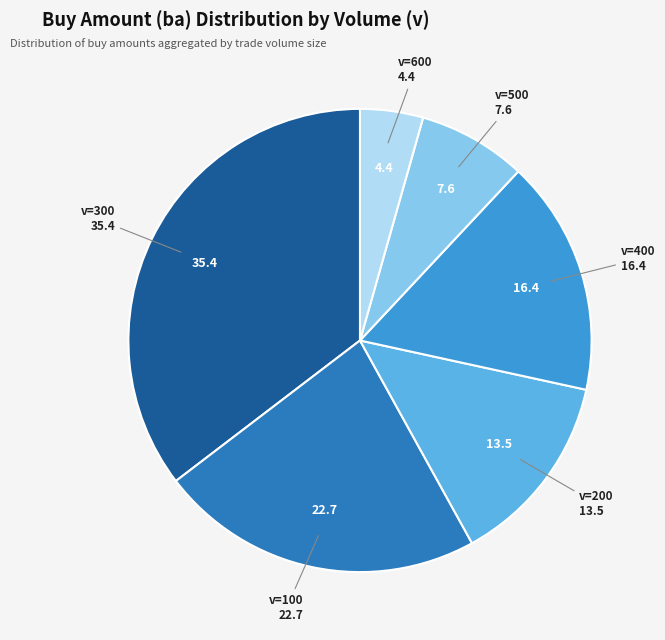

Is there a majority slice in this chart?

No